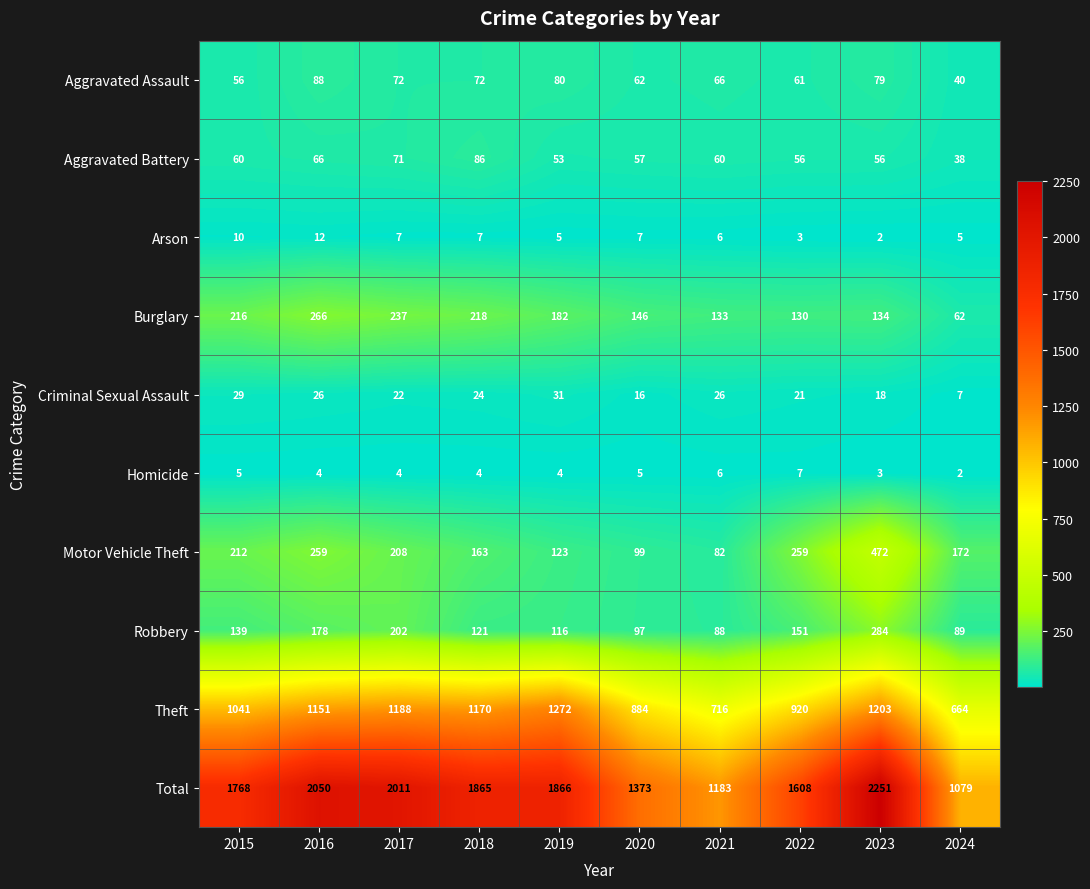

What is the sum of the Homicide values at 2018 and 2021?

10